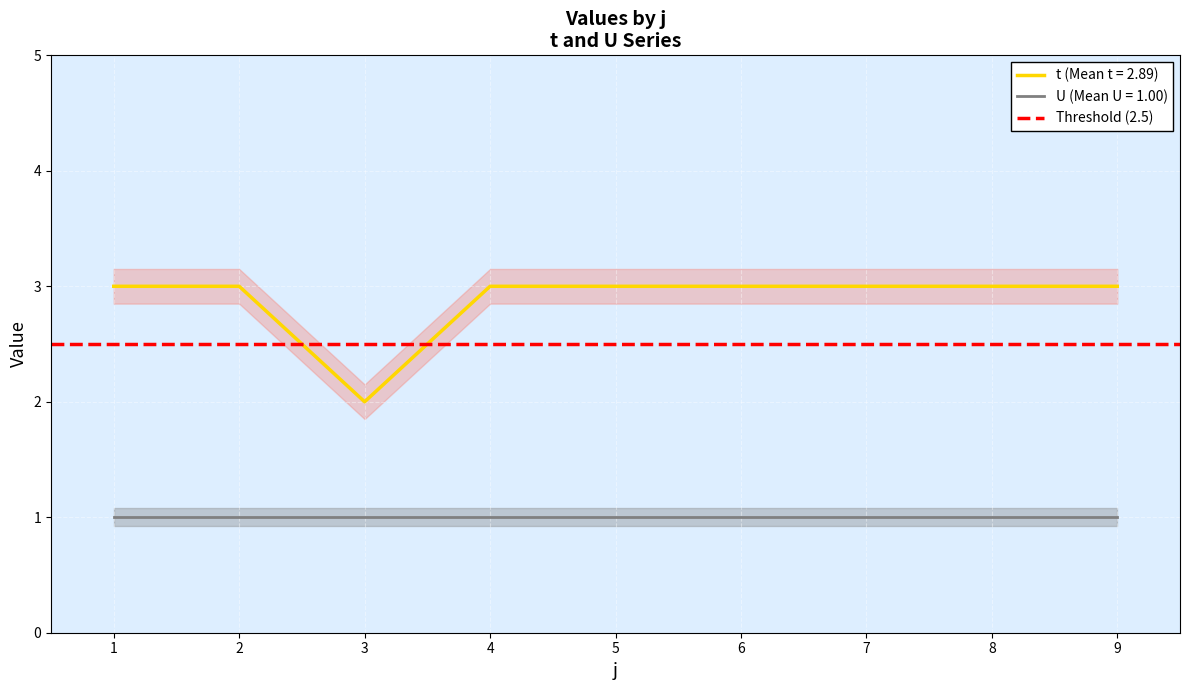

True or false: t (Mean t = 2.89) and U (Mean U = 1.00) cross at least once.

False